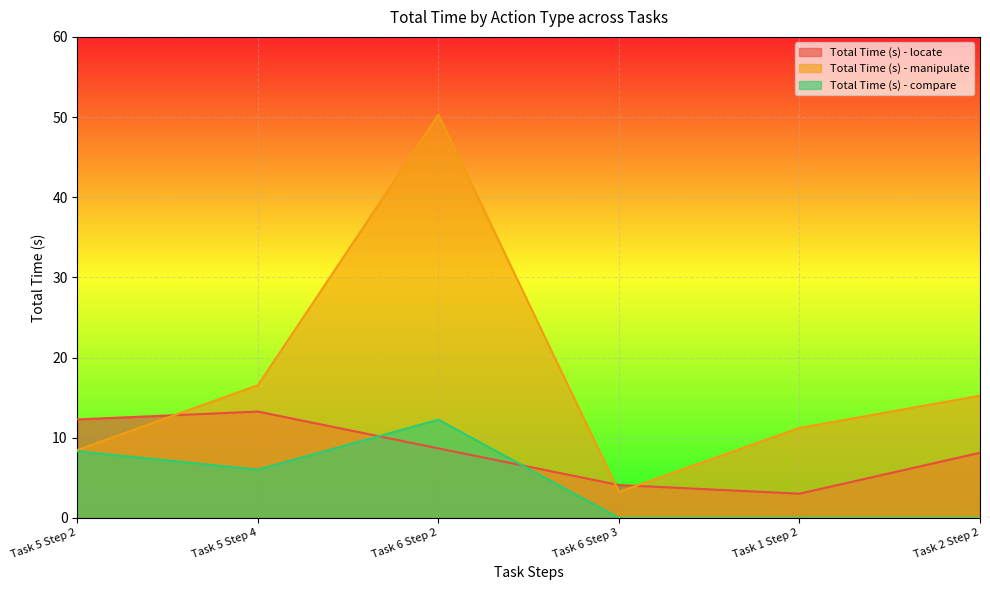

Is it true that Total Time (s) - locate equals 12.3 at Task 5 Step 2?

True